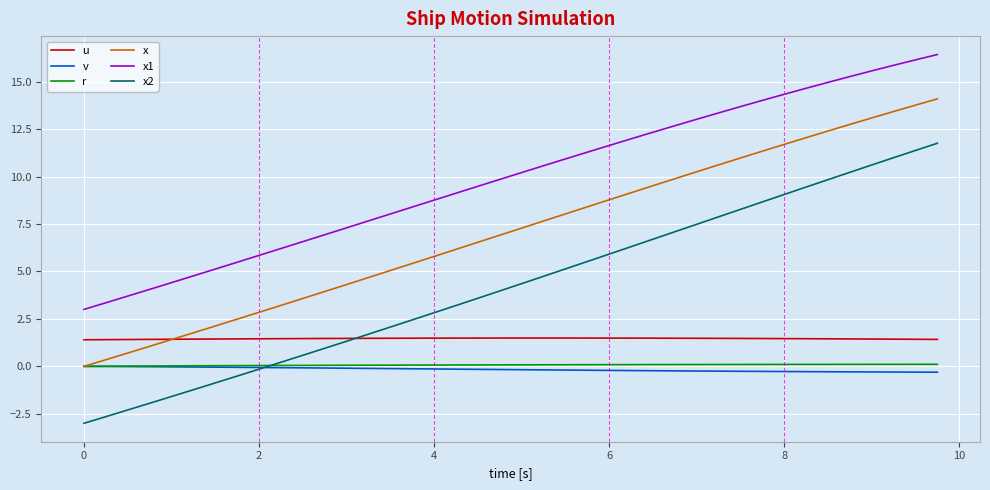

What is the minimum value shown in the chart?

-3.0